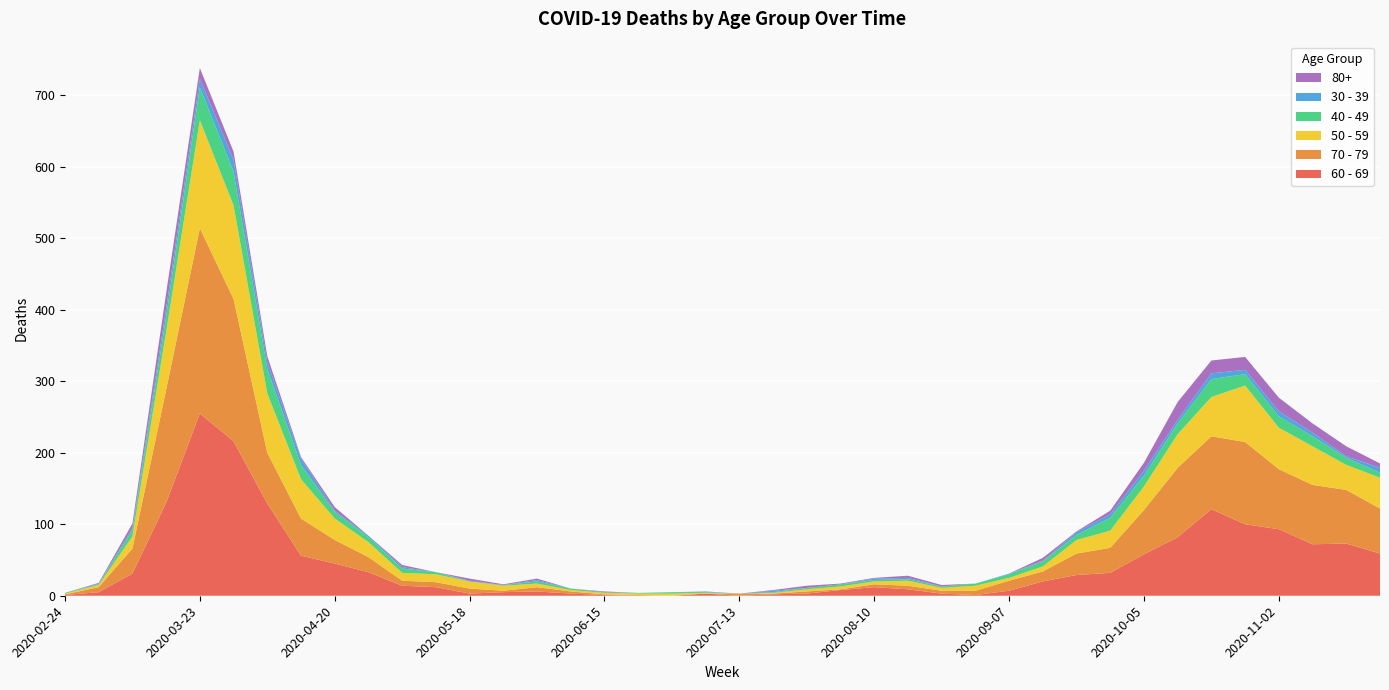

Reading right to left, extract all data points from this chart.

60 - 69: 2020-11-23=59	2020-11-16=73	2020-11-09=72	2020-11-02=93	2020-10-26=100	2020-10-19=121	2020-10-12=82	2020-10-05=58	2020-09-28=32	2020-09-21=29	2020-09-14=20	2020-09-07=7	2020-08-31=1	2020-08-24=3	2020-08-17=9	2020-08-10=12	2020-08-03=8	2020-07-27=3	2020-07-20=2	2020-07-13=0	2020-07-06=3	2020-06-29=0	2020-06-22=0	2020-06-15=1	2020-06-08=3	2020-06-01=6	2020-05-25=5	2020-05-18=3	2020-05-11=12	2020-05-04=14	2020-04-27=33	2020-04-20=45	2020-04-13=56	2020-04-06=129	2020-03-30=216	2020-03-23=255	2020-03-16=130	2020-03-09=31	2020-03-02=5	2020-02-24=1
70 - 79: 2020-11-23=63	2020-11-16=75	2020-11-09=83	2020-11-02=84	2020-10-26=115	2020-10-19=102	2020-10-12=97	2020-10-05=62	2020-09-28=35	2020-09-21=30	2020-09-14=14	2020-09-07=14	2020-08-31=6	2020-08-24=4	2020-08-17=5	2020-08-10=4	2020-08-03=1	2020-07-27=3	2020-07-20=1	2020-07-13=3	2020-07-06=0	2020-06-29=0	2020-06-22=1	2020-06-15=1	2020-06-08=3	2020-06-01=6	2020-05-25=2	2020-05-18=7	2020-05-11=7	2020-05-04=7	2020-04-27=21	2020-04-20=33	2020-04-13=52	2020-04-06=71	2020-03-30=199	2020-03-23=259	2020-03-16=158	2020-03-09=35	2020-03-02=7	2020-02-24=1
50 - 59: 2020-11-23=43	2020-11-16=35	2020-11-09=54	2020-11-02=58	2020-10-26=79	2020-10-19=55	2020-10-12=47	2020-10-05=33	2020-09-28=24	2020-09-21=19	2020-09-14=7	2020-09-07=4	2020-08-31=7	2020-08-24=4	2020-08-17=7	2020-08-10=4	2020-08-03=4	2020-07-27=3	2020-07-20=1	2020-07-13=0	2020-07-06=1	2020-06-29=3	2020-06-22=2	2020-06-15=2	2020-06-08=2	2020-06-01=5	2020-05-25=7	2020-05-18=10	2020-05-11=11	2020-05-04=11	2020-04-27=21	2020-04-20=30	2020-04-13=55	2020-04-06=83	2020-03-30=131	2020-03-23=151	2020-03-16=81	2020-03-09=17	2020-03-02=3	2020-02-24=1
40 - 49: 2020-11-23=7	2020-11-16=10	2020-11-09=14	2020-11-02=16	2020-10-26=16	2020-10-19=25	2020-10-12=15	2020-10-05=15	2020-09-28=18	2020-09-21=7	2020-09-14=7	2020-09-07=5	2020-08-31=3	2020-08-24=2	2020-08-17=2	2020-08-10=2	2020-08-03=3	2020-07-27=2	2020-07-20=1	2020-07-13=0	2020-07-06=1	2020-06-29=2	2020-06-22=1	2020-06-15=1	2020-06-08=2	2020-06-01=3	2020-05-25=1	2020-05-18=0	2020-05-11=3	2020-05-04=6	2020-04-27=7	2020-04-20=9	2020-04-13=20	2020-04-06=34	2020-03-30=47	2020-03-23=46	2020-03-16=21	2020-03-09=9	2020-03-02=1	2020-02-24=1
30 - 39: 2020-11-23=7	2020-11-16=2	2020-11-09=5	2020-11-02=7	2020-10-26=6	2020-10-19=8	2020-10-12=5	2020-10-05=7	2020-09-28=5	2020-09-21=4	2020-09-14=1	2020-09-07=1	2020-08-31=0	2020-08-24=0	2020-08-17=2	2020-08-10=2	2020-08-03=0	2020-07-27=0	2020-07-20=2	2020-07-13=0	2020-07-06=1	2020-06-29=0	2020-06-22=0	2020-06-15=0	2020-06-08=0	2020-06-01=2	2020-05-25=0	2020-05-18=1	2020-05-11=0	2020-05-04=2	2020-04-27=2	2020-04-20=2	2020-04-13=9	2020-04-06=10	2020-03-30=17	2020-03-23=12	2020-03-16=12	2020-03-09=3	2020-03-02=1	2020-02-24=0
80+: 2020-11-23=6	2020-11-16=14	2020-11-09=13	2020-11-02=19	2020-10-26=18	2020-10-19=18	2020-10-12=25	2020-10-05=11	2020-09-28=5	2020-09-21=1	2020-09-14=4	2020-09-07=0	2020-08-31=0	2020-08-24=2	2020-08-17=3	2020-08-10=1	2020-08-03=1	2020-07-27=3	2020-07-20=1	2020-07-13=0	2020-07-06=0	2020-06-29=0	2020-06-22=0	2020-06-15=1	2020-06-08=0	2020-06-01=2	2020-05-25=1	2020-05-18=3	2020-05-11=0	2020-05-04=3	2020-04-27=0	2020-04-20=5	2020-04-13=2	2020-04-06=8	2020-03-30=11	2020-03-23=15	2020-03-16=21	2020-03-09=6	2020-03-02=1	2020-02-24=0